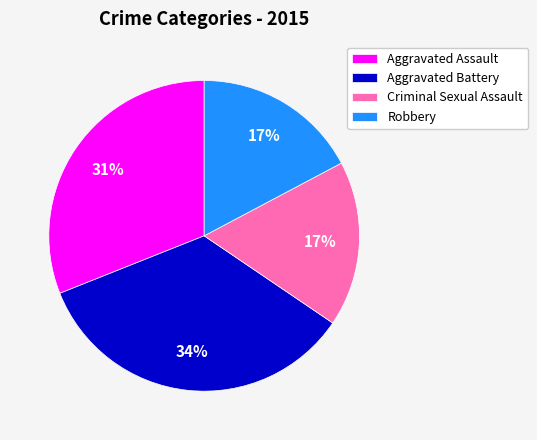

To the nearest percent, what is the average slice percentage?

25%